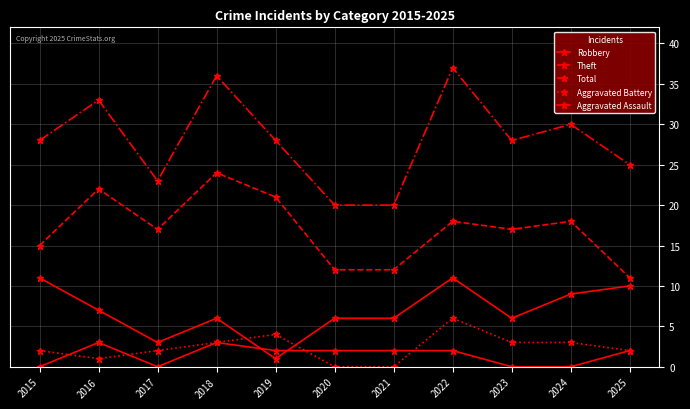

How many lines are shown in the chart?

5